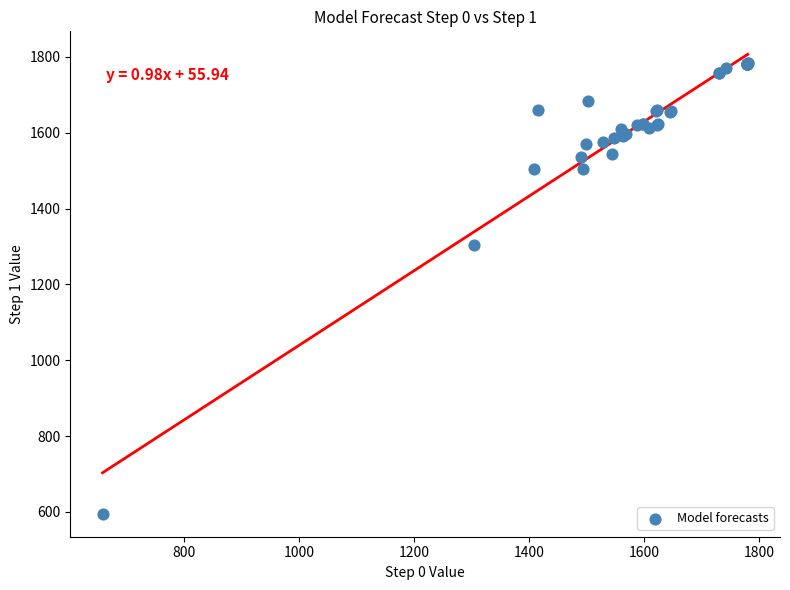

What Y value in the scatter plot is closest to 1188?

1304.0